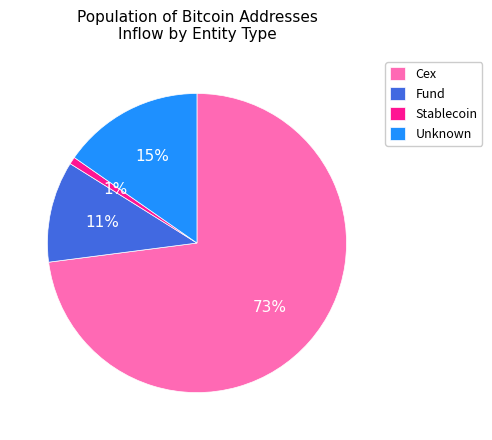

Rank the categories by value from highest to lowest.

Cex, Unknown, Fund, Stablecoin